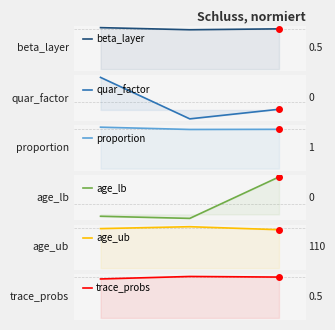

What is the total value across all series at 0?

114.1